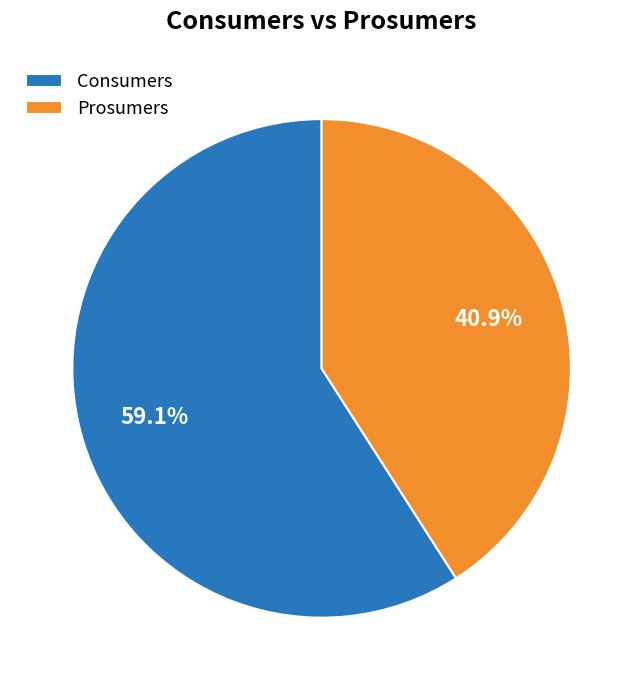

What portion of the pie excludes Consumers?

40.9%